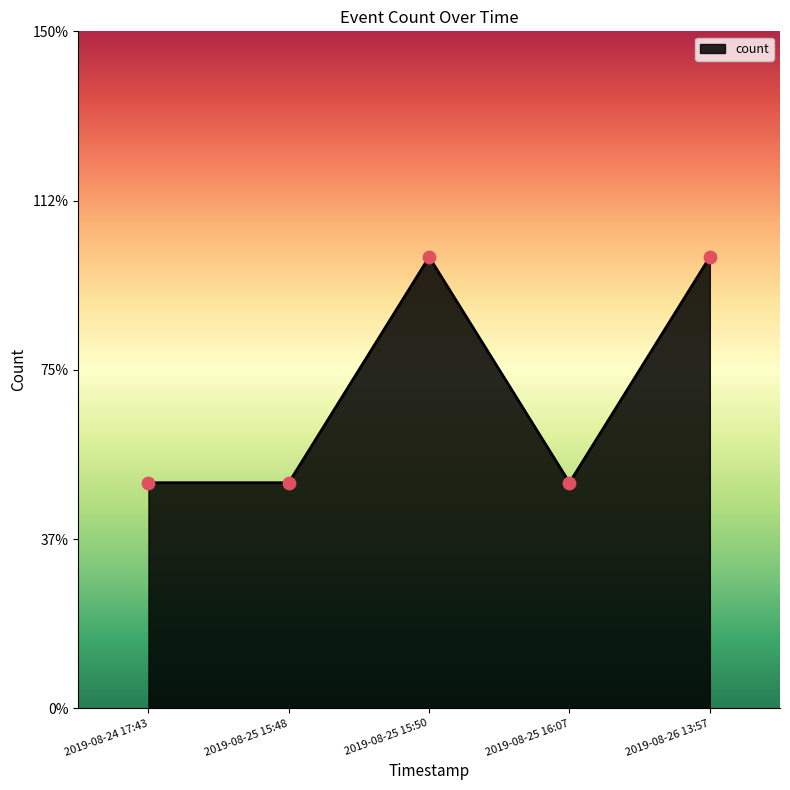

Between 2019-08-24 17:43 and 2019-08-25 15:48, which is larger?

2019-08-24 17:43